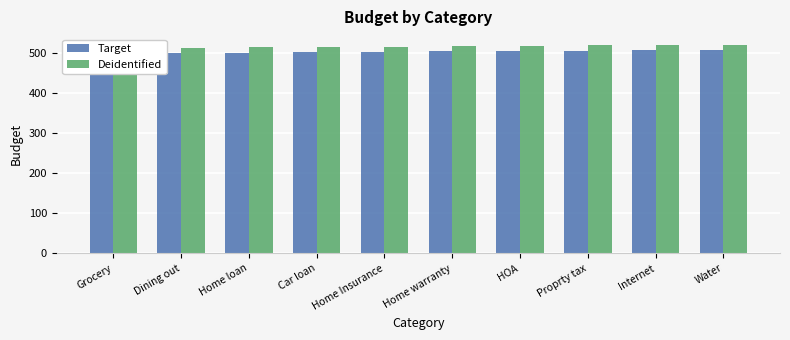

How many values in the Target series are below 505?

5